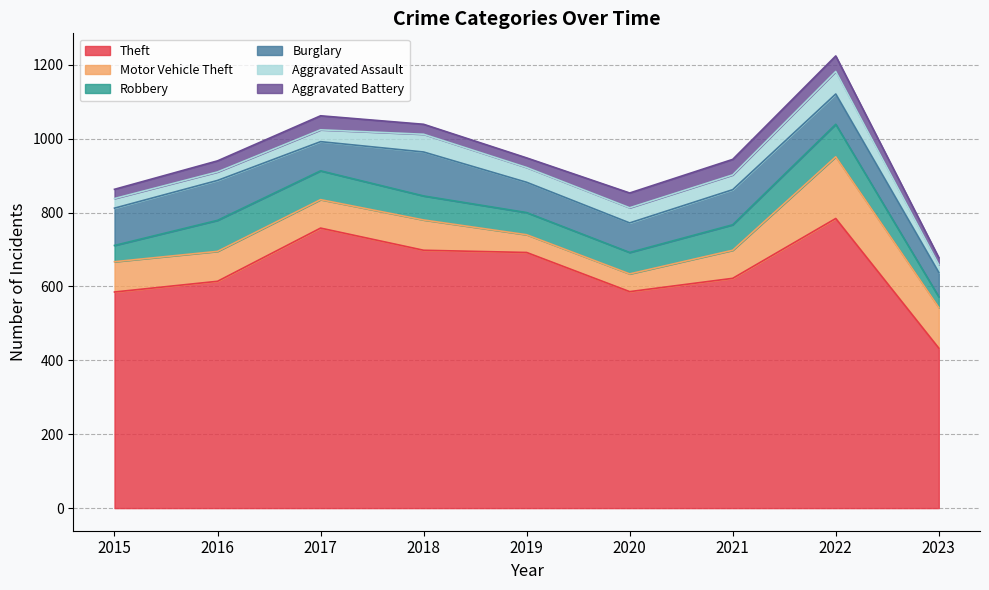

How many data points in Motor Vehicle Theft are above 81?

4